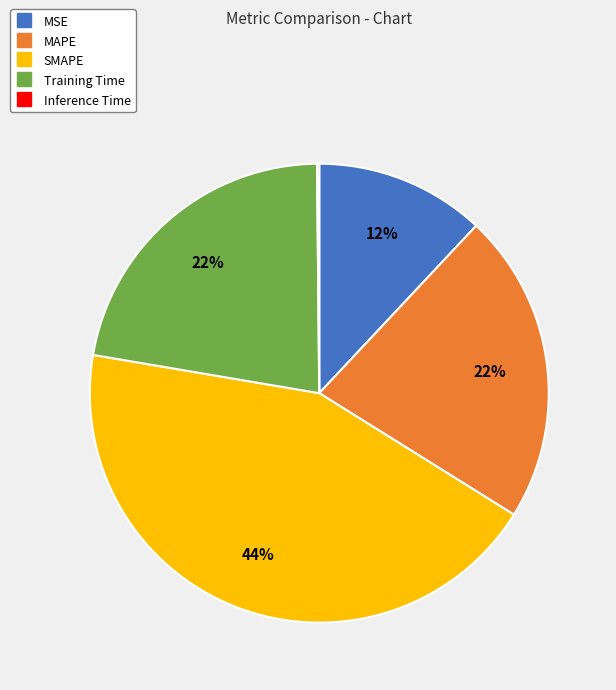

What is the largest slice in the pie chart?

SMAPE